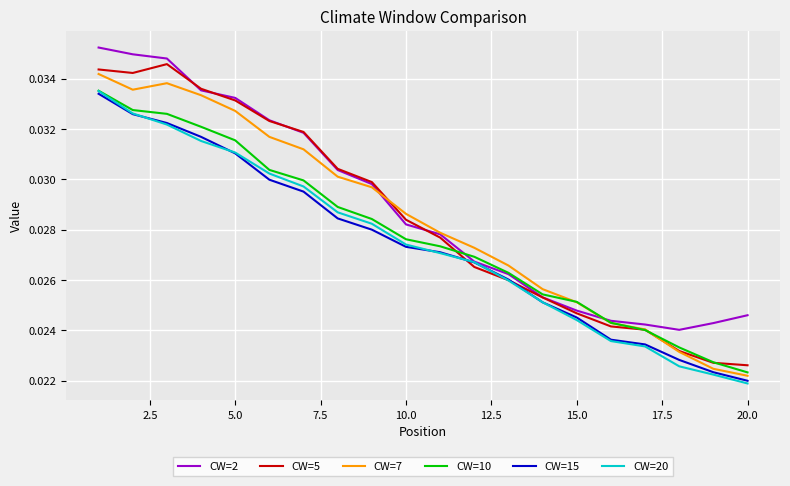

How many lines are shown in the chart?

6